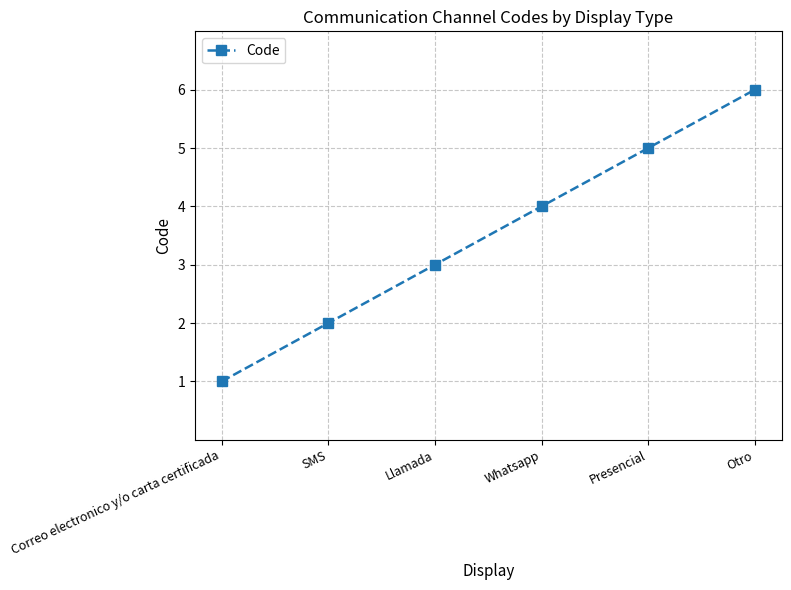

List the labels in order of value, smallest first.

Correo electronico y/o carta certificada, SMS, Llamada, Whatsapp, Presencial, Otro